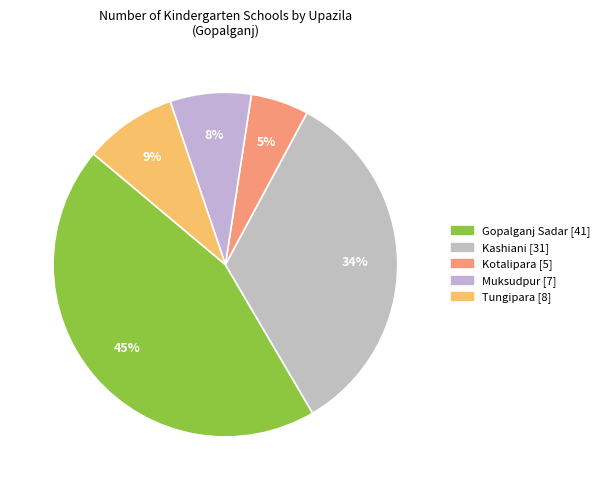

True or false: Gopalganj Sadar accounts for 45% of the total.

True